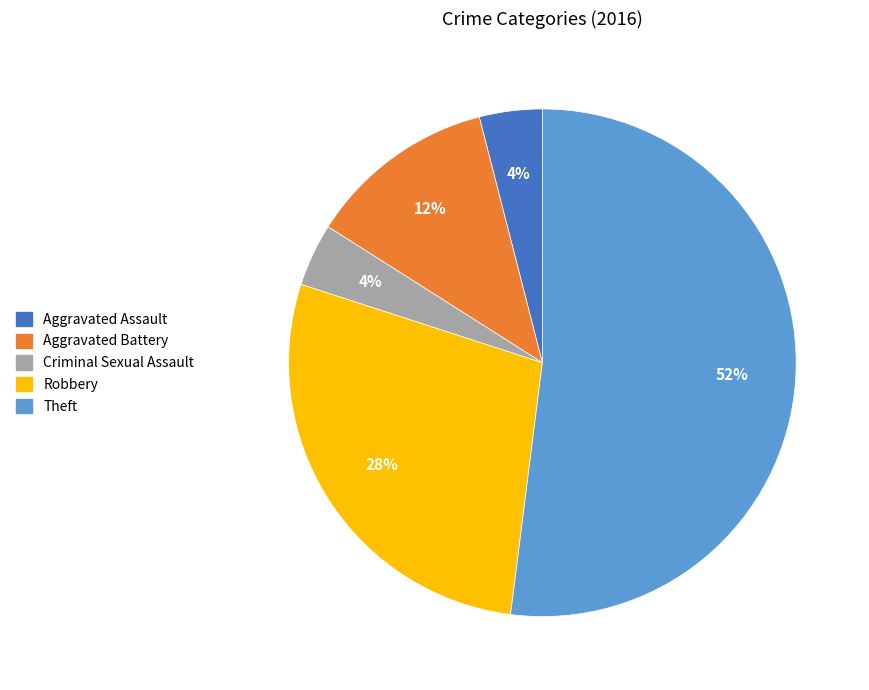

Between Aggravated Battery and Robbery, which is larger?

Robbery